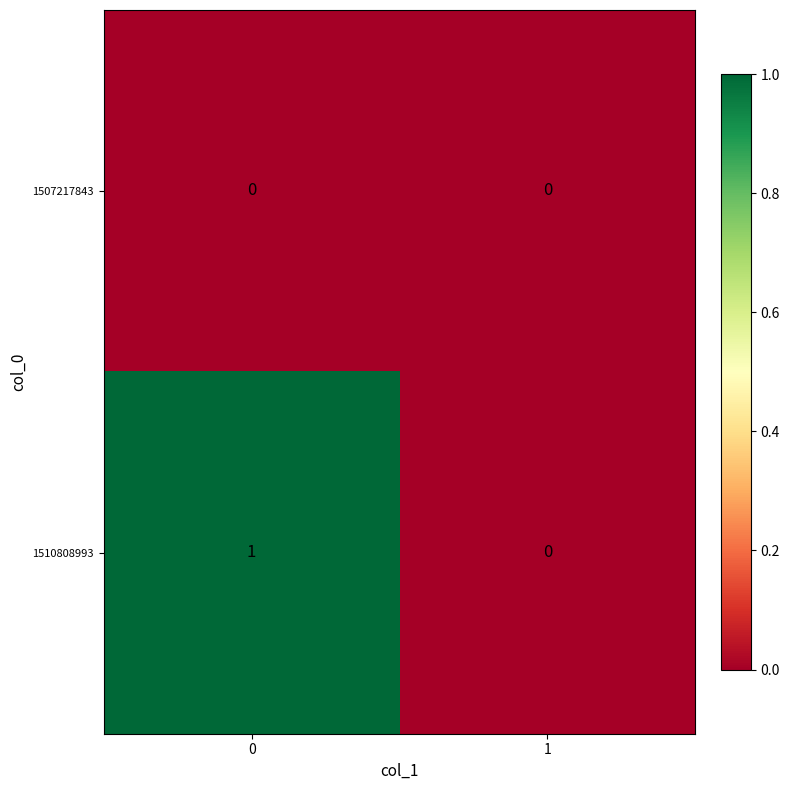

Which series changed the most between 0 and 1?

1510808993